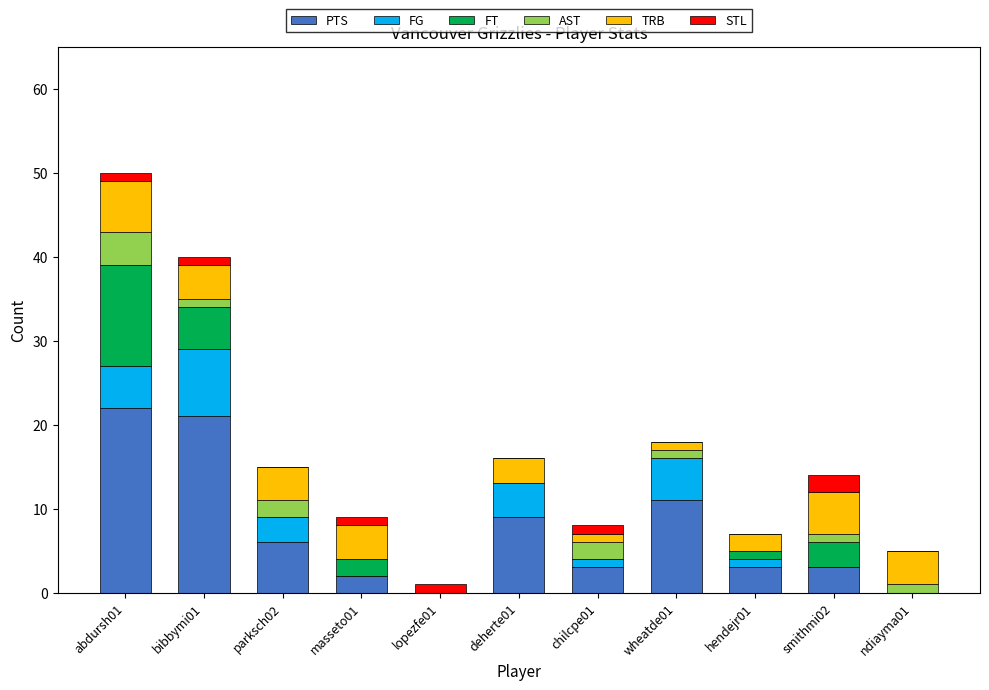

Are the bars grouped side by side (vs. stacked)?

No